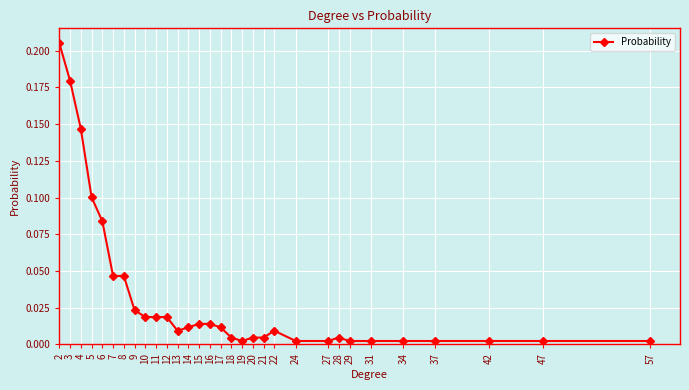

Is it true that the value at 3 is 0.1?

False